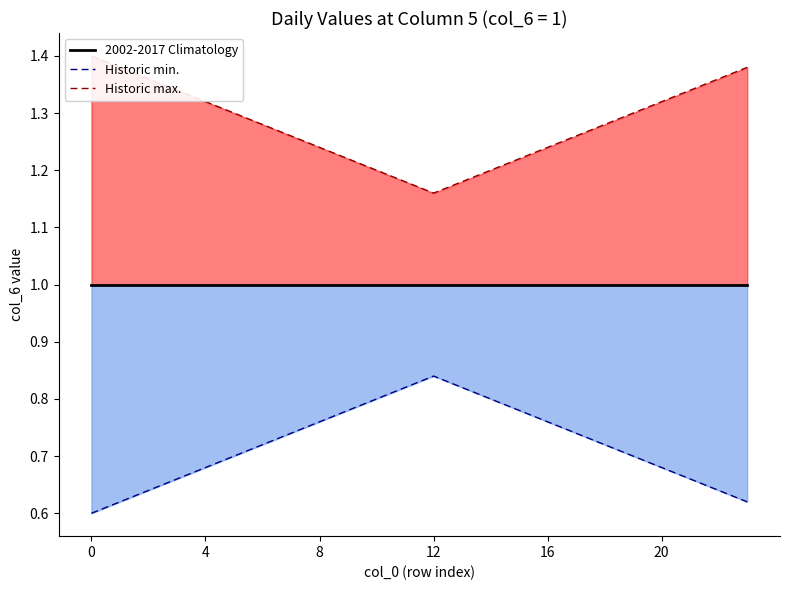

What is the label of the 3rd point from the right?

21